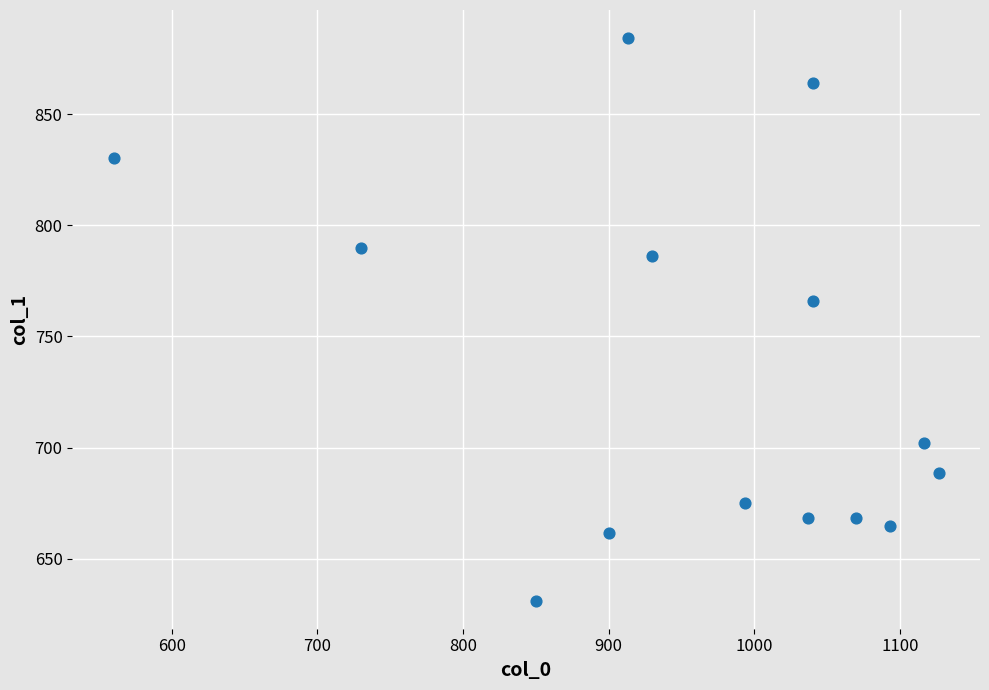

What is the range of Y values (max minus min)?

253.1